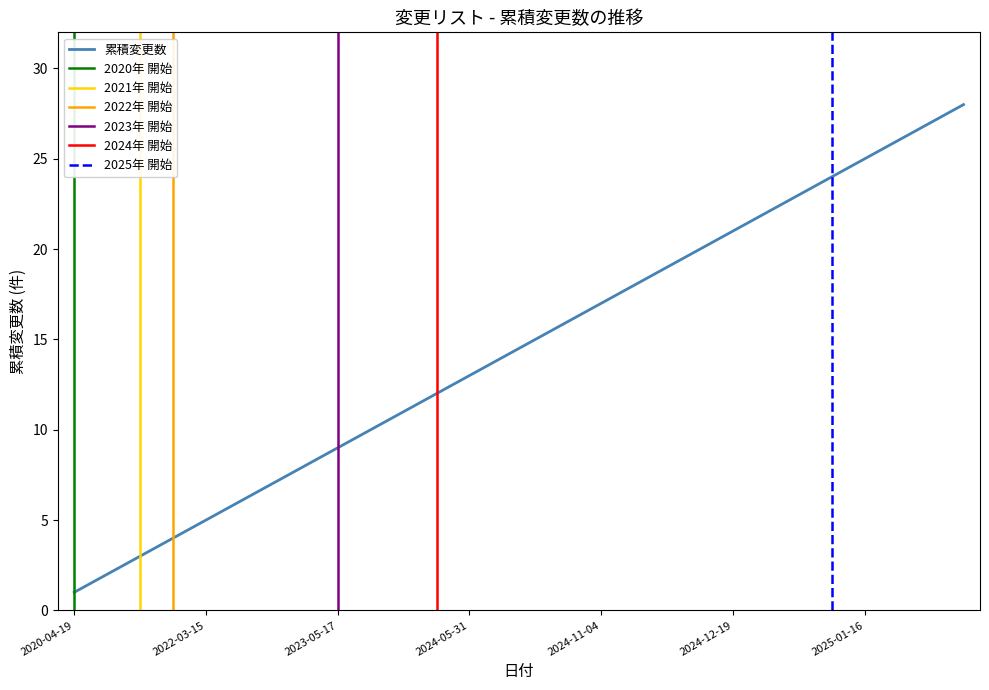

At which label does 累積変更数 reach its minimum?

2020-04-19